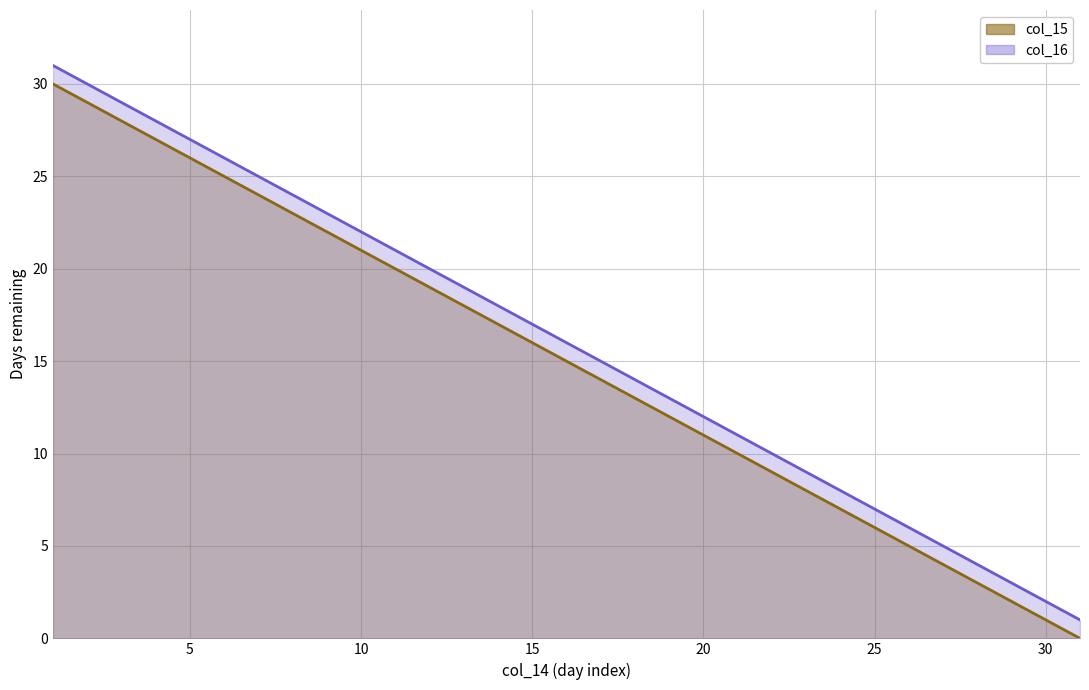

Reading left to right, extract all data points from this chart.

col_15: 1=30	2=29	3=28	4=27	5=26	6=25	7=24	8=23	9=22	10=21	11=20	12=19	13=18	14=17	15=16	16=15	17=14	18=13	19=12	20=11	21=10	22=9	23=8	24=7	25=6	26=5	27=4	28=3	29=2	30=1	31=0
col_16: 1=31	2=30	3=29	4=28	5=27	6=26	7=25	8=24	9=23	10=22	11=21	12=20	13=19	14=18	15=17	16=16	17=15	18=14	19=13	20=12	21=11	22=10	23=9	24=8	25=7	26=6	27=5	28=4	29=3	30=2	31=1